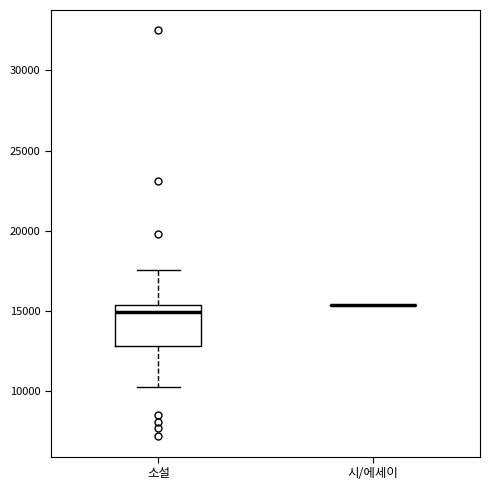

Where does the lower whisker of the box for 소설 end on the y-axis? The values are not printed on the chart, so give them approximately, as read against the axis.

10500